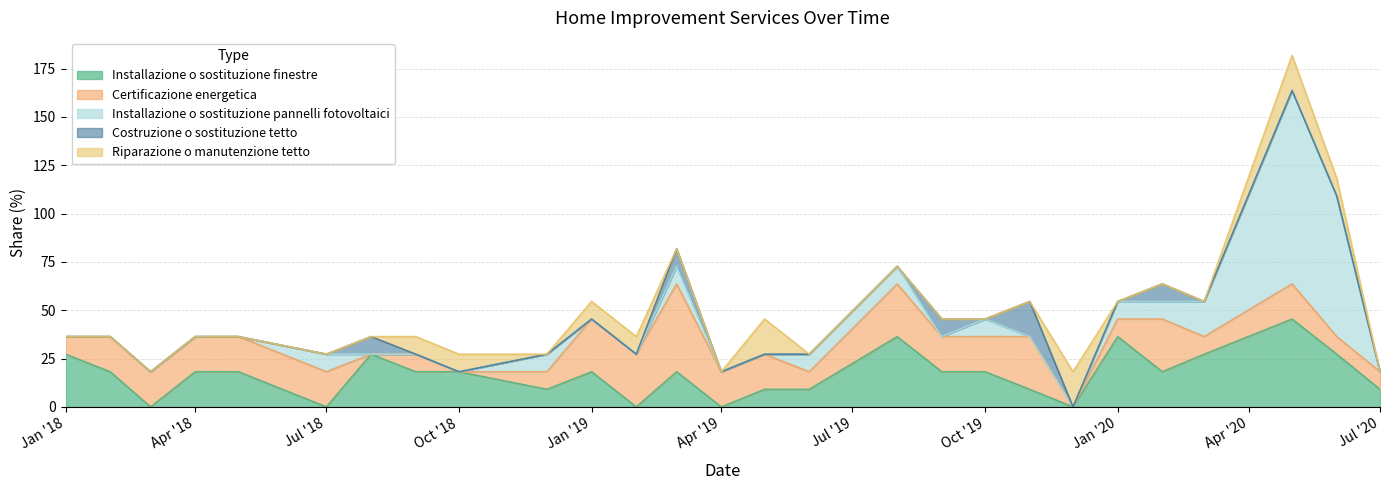

How many values in Costruzione o sostituzione tetto are above zero?

5